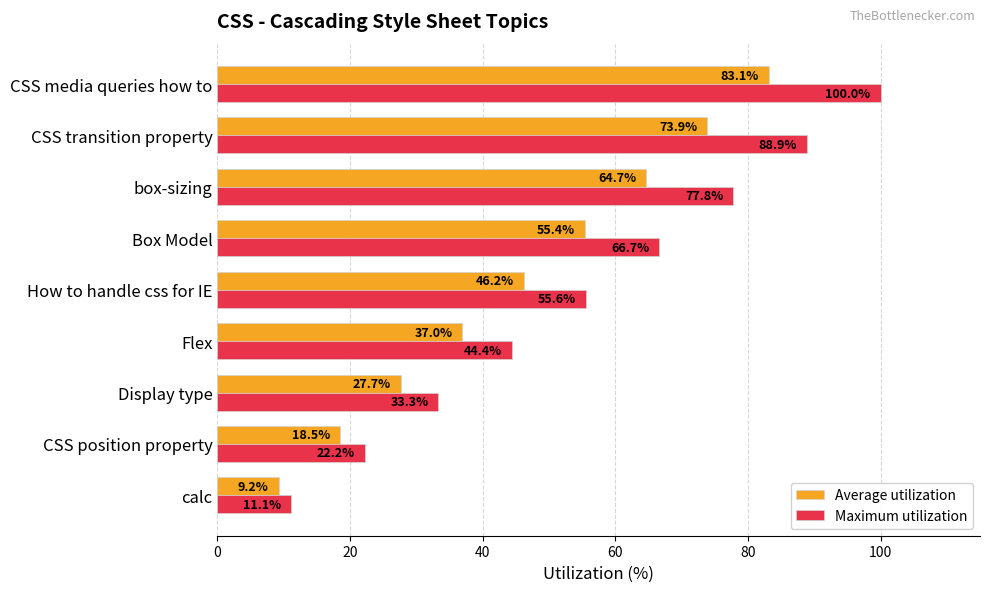

What is the difference between the maximum and minimum values in the Average utilization series?

73.9